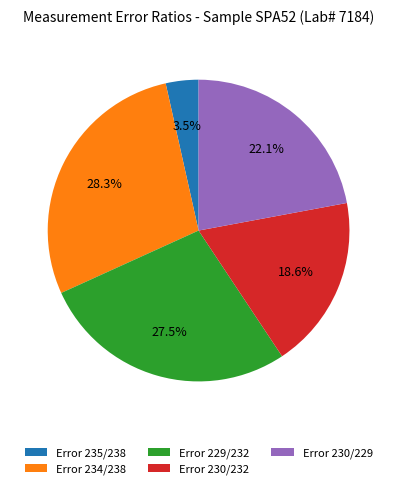

True or false: Error 230/232 accounts for 19% of the total.

True